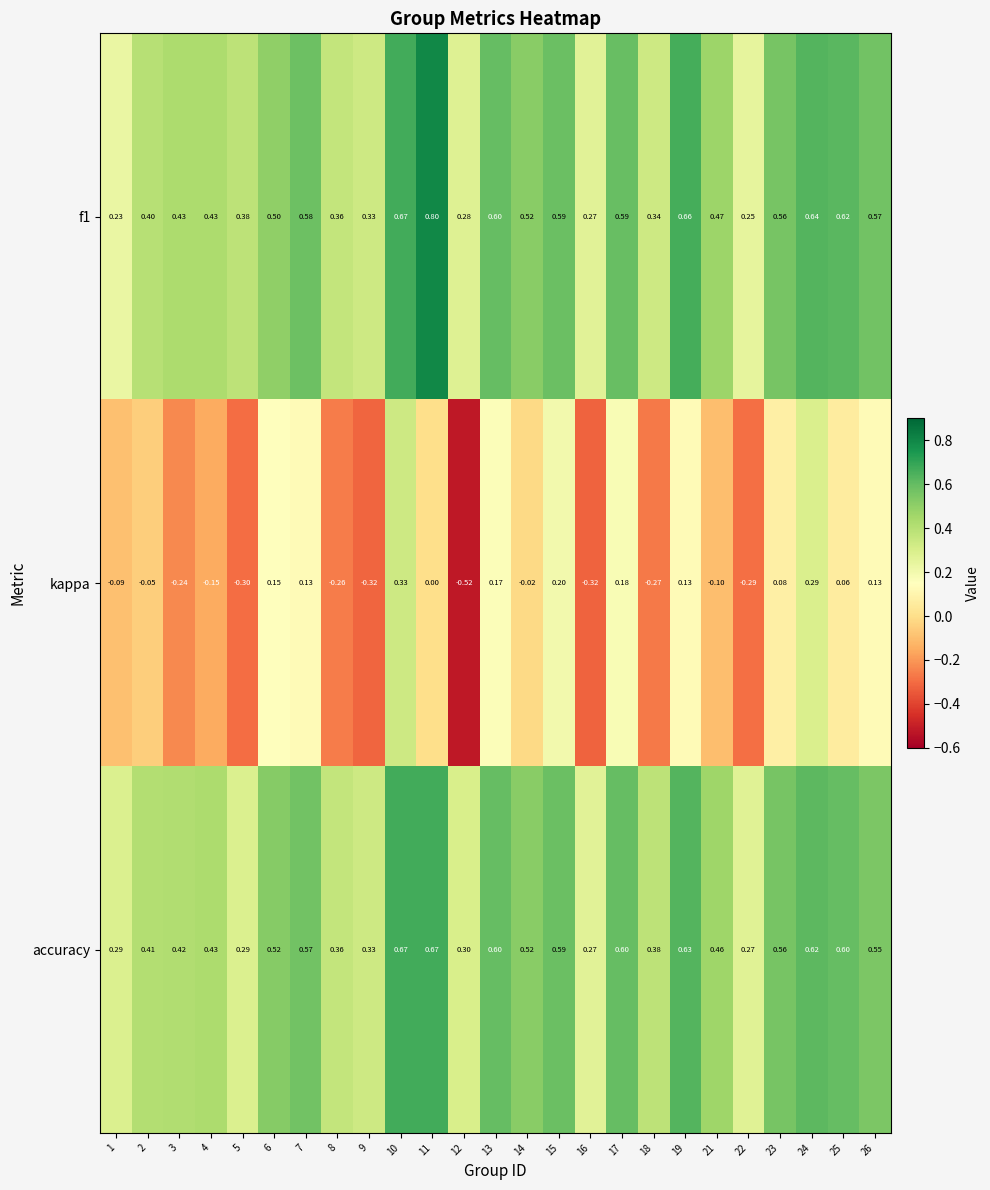

Is the value of kappa at 16 greater than the value of f1 at 11?

No